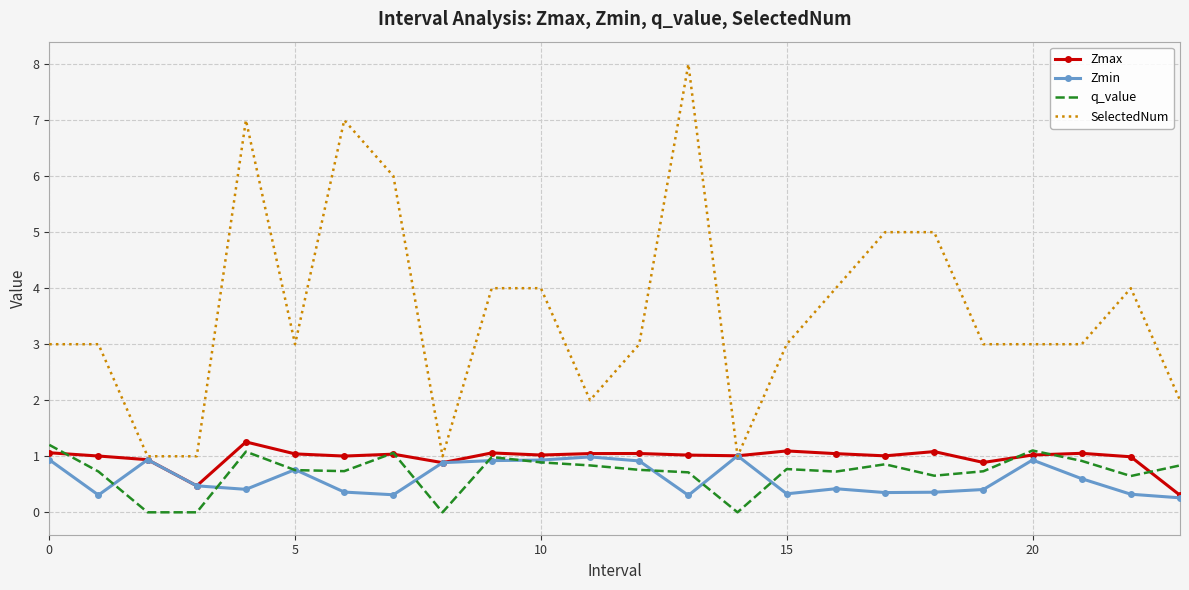

What is the difference between the maximum and minimum values in the Zmax series?

1.0